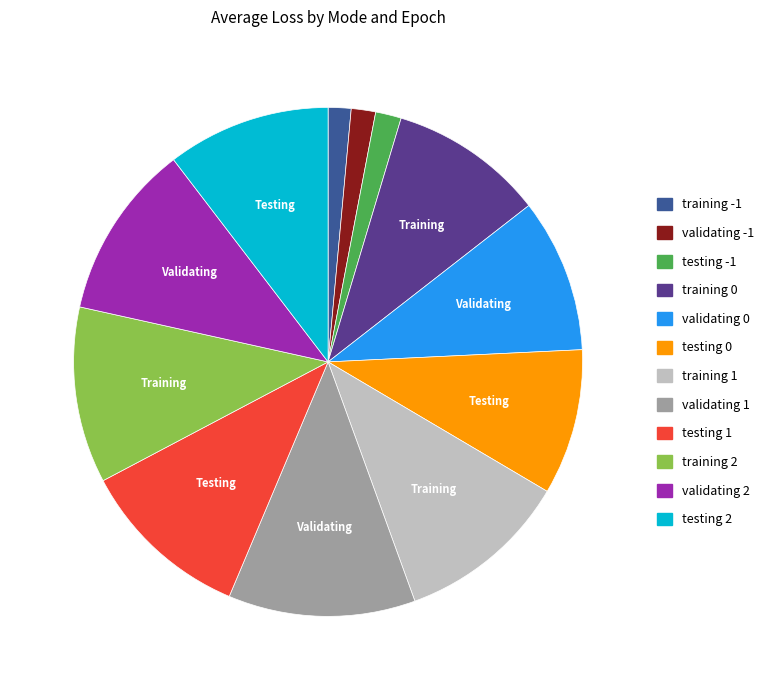

What is the largest slice in the pie chart?

validating 1